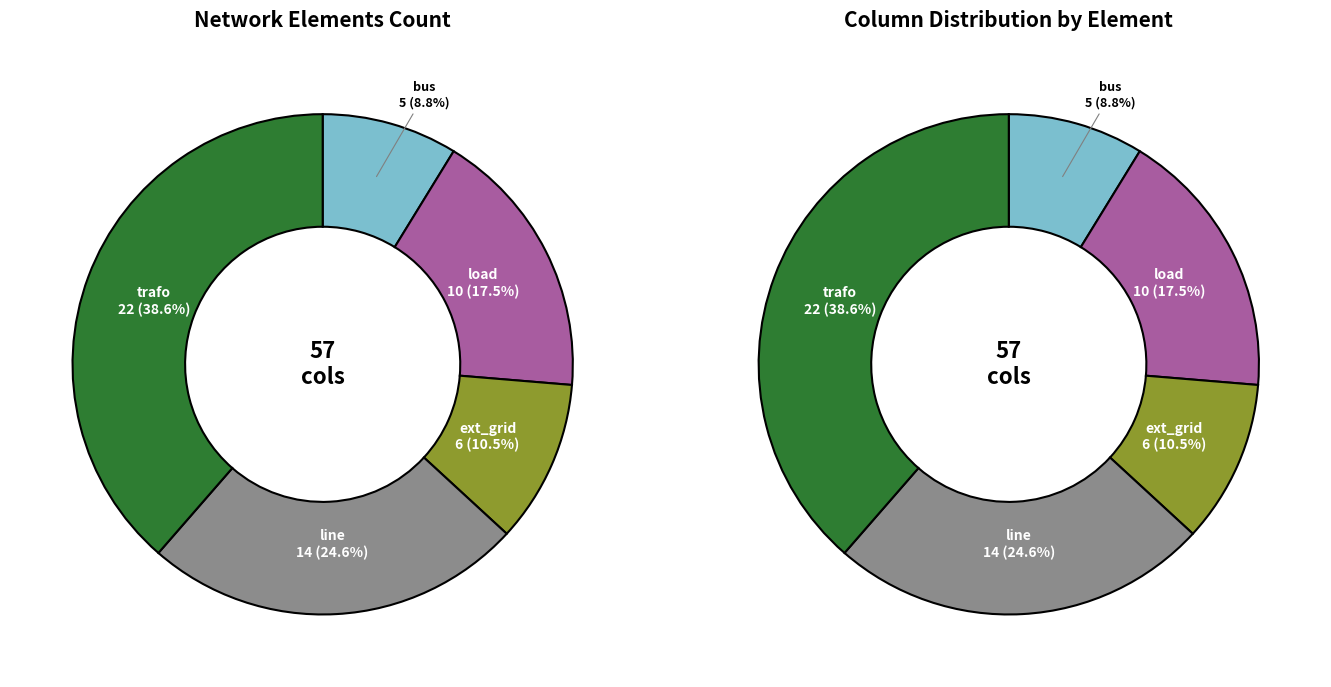

Does any single category account for the majority?

No